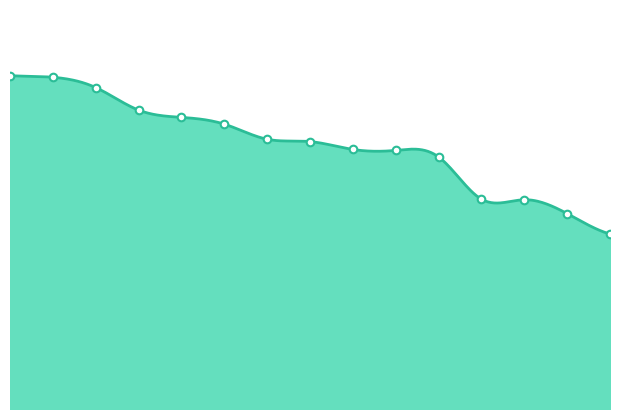

Approximately how many times larger is the value at JL Denly compared to T Banton?

1.3